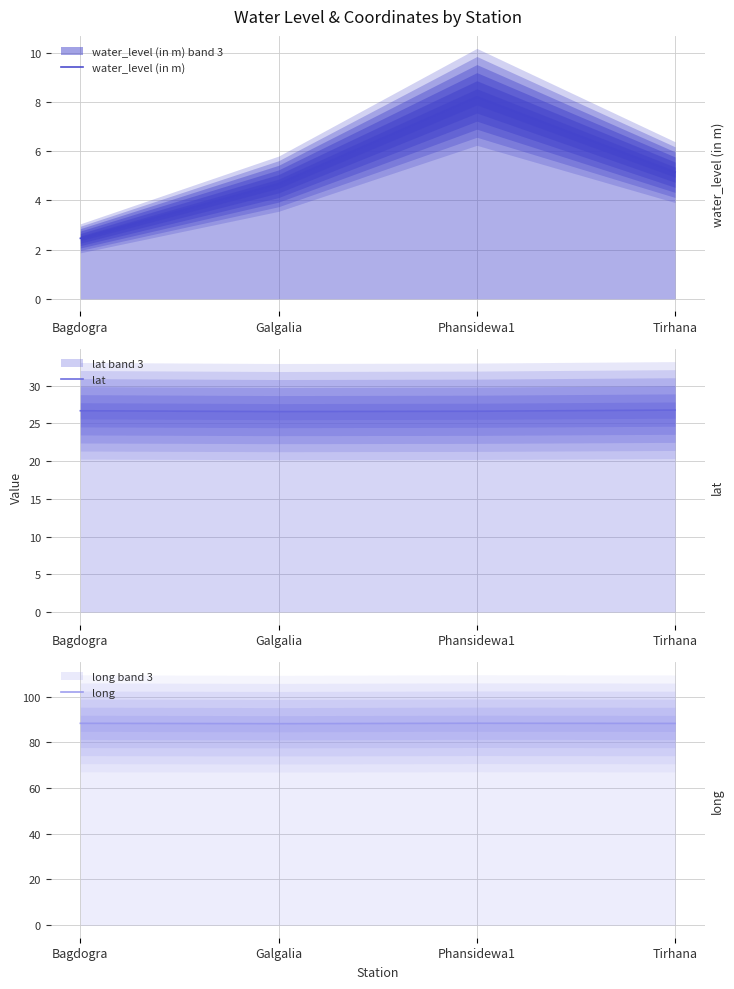

At how many categories does at least one series exceed 69?

4